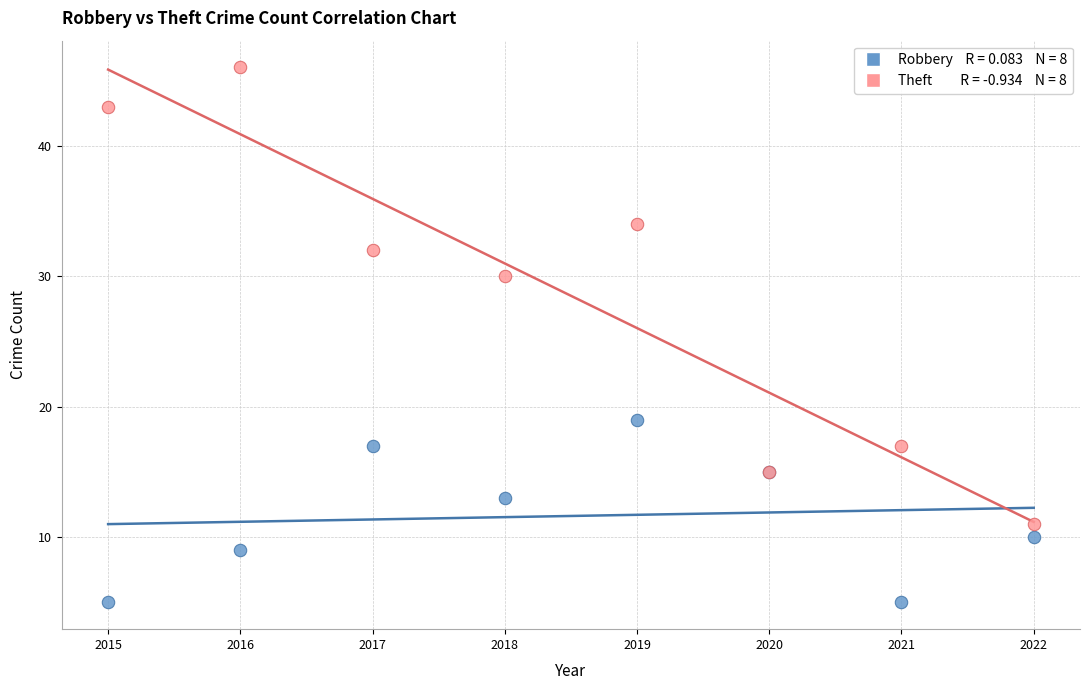

Across all series, what Y value is closest to 25?

30